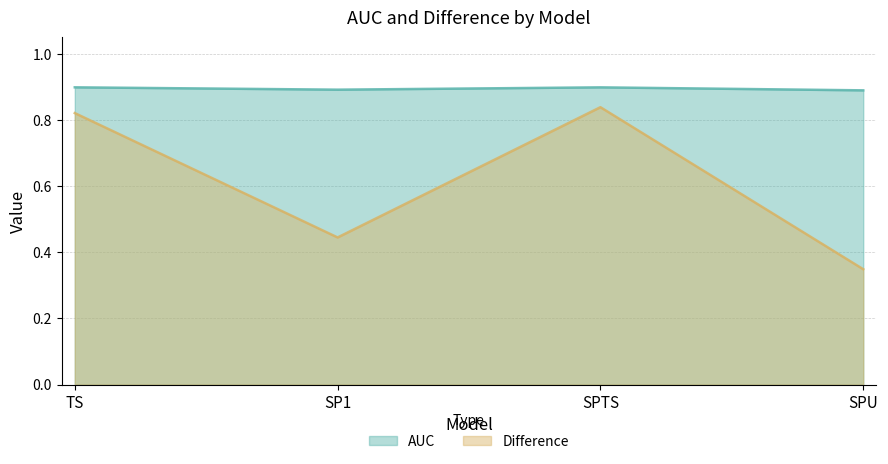

Does the chart display data point markers on the line(s)?

No